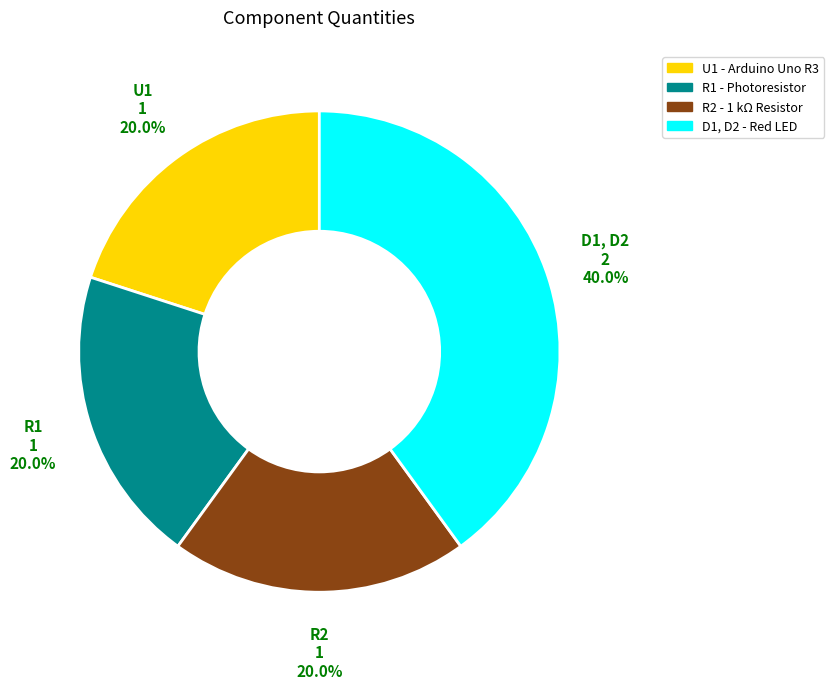

What percentage is the R1 slice, to the nearest percent?

20%